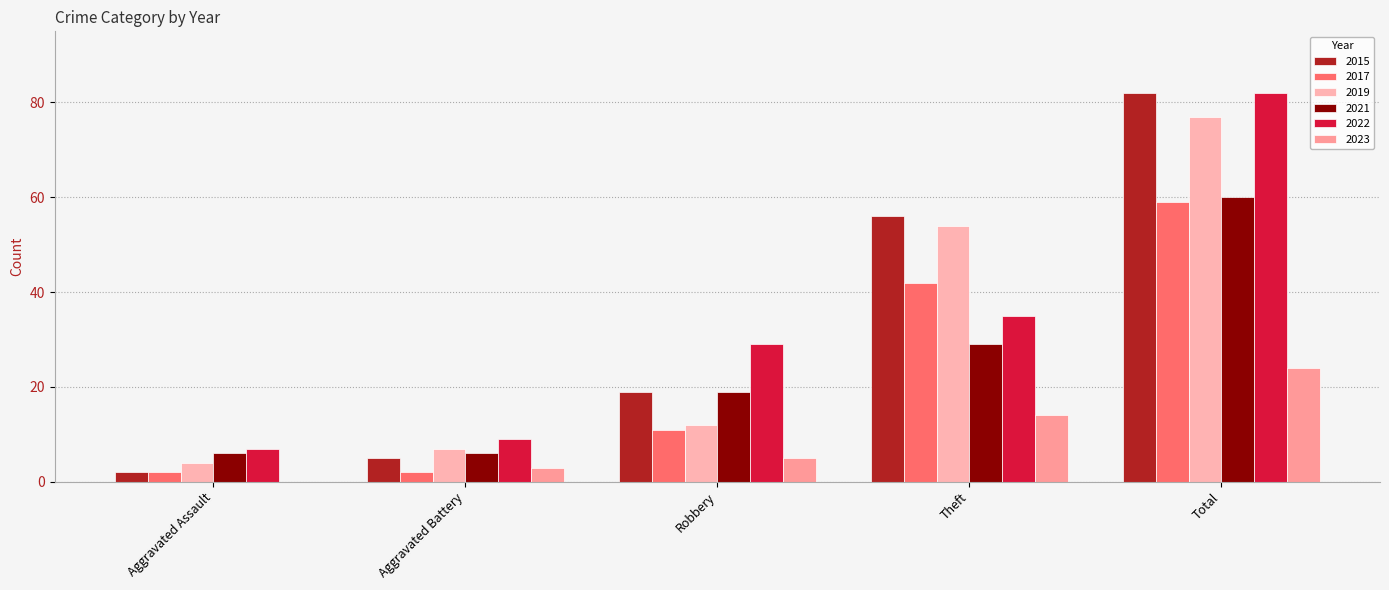

Is it true that 2021 equals 19 at Robbery?

True